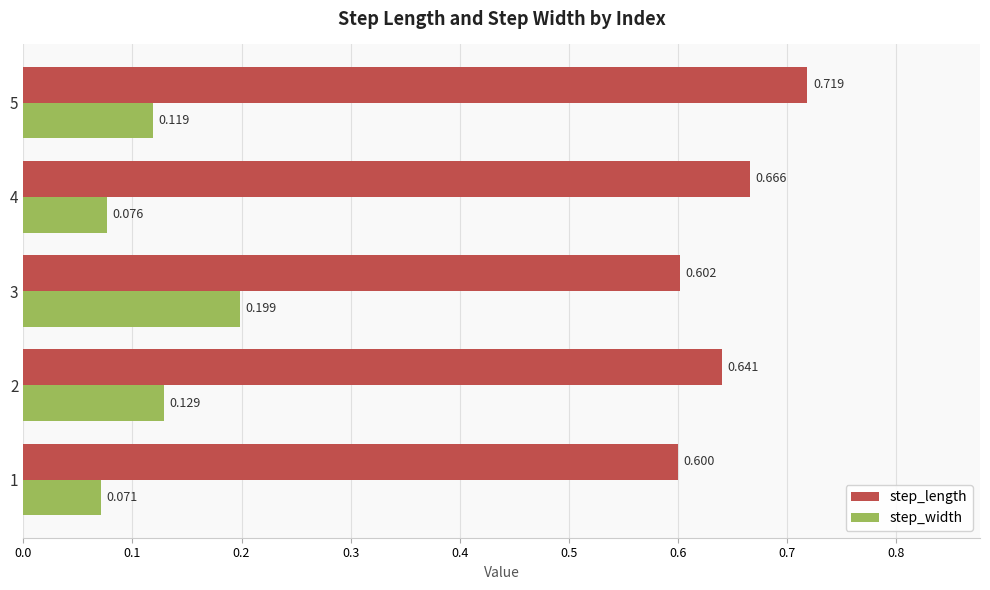

Which series has the widest spread of values?

step_width